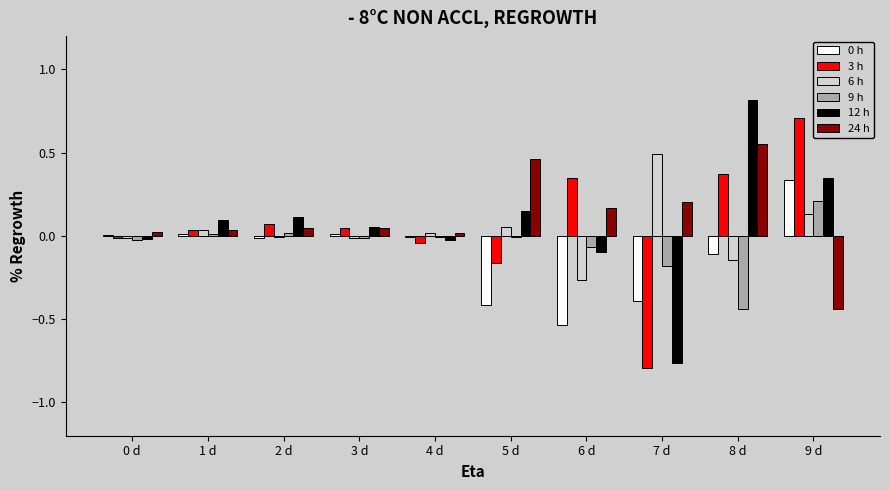

The value of 6 h at 9 d is 0.0. True or false?

False